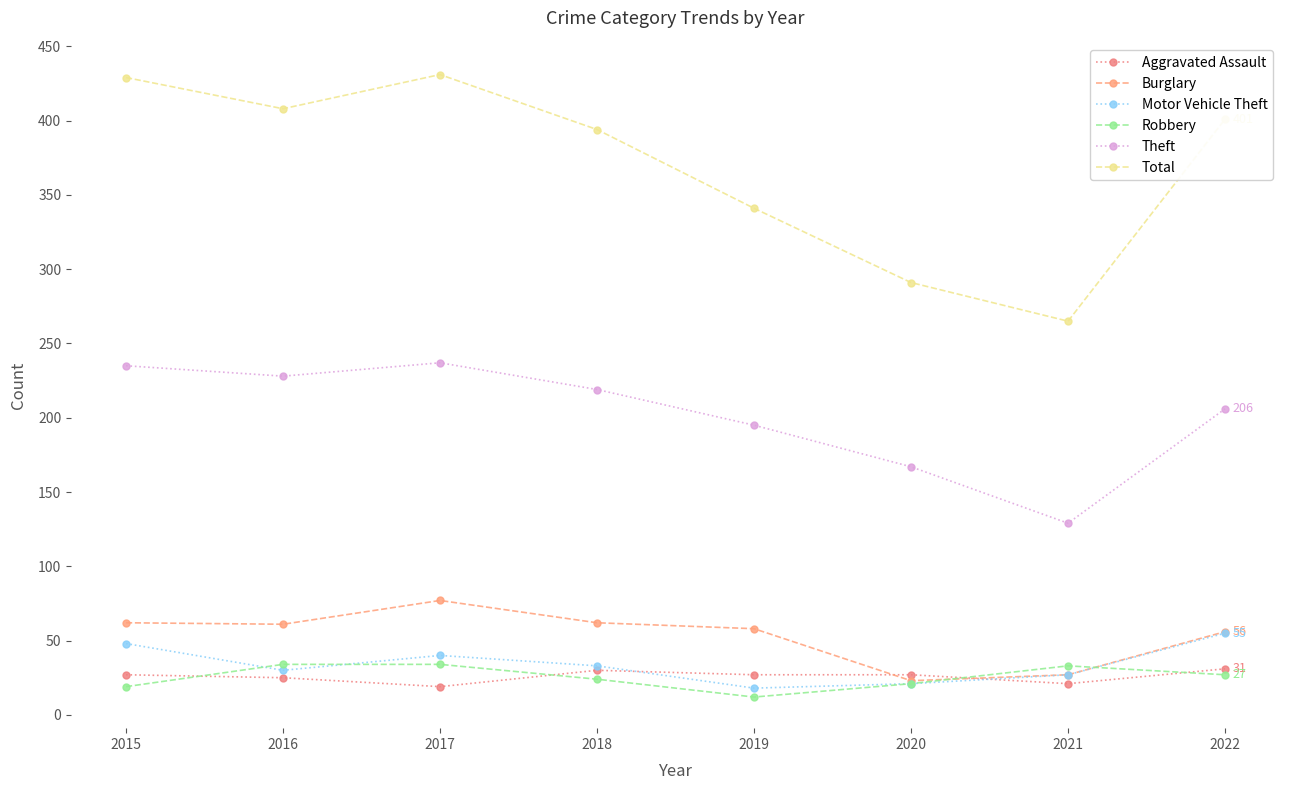

At which label does Motor Vehicle Theft first exceed 33?

2015